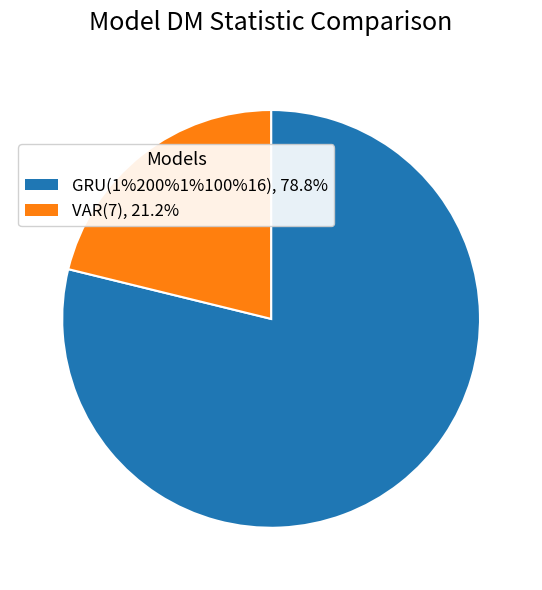

Do GRU(1%200%1%100%16) and VAR(7) together represent more than half of the pie?

Yes